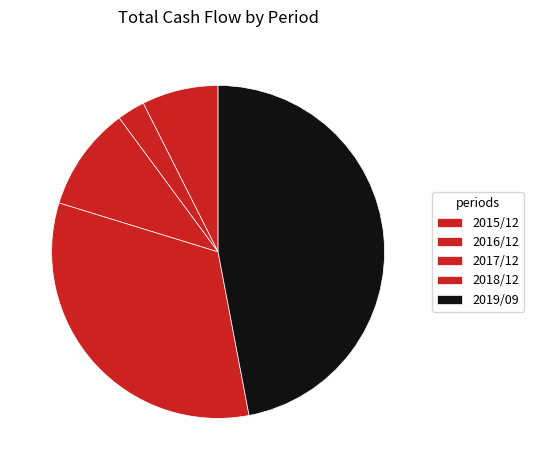

The 2015/12 slice represents 20% of the pie. True or false?

False